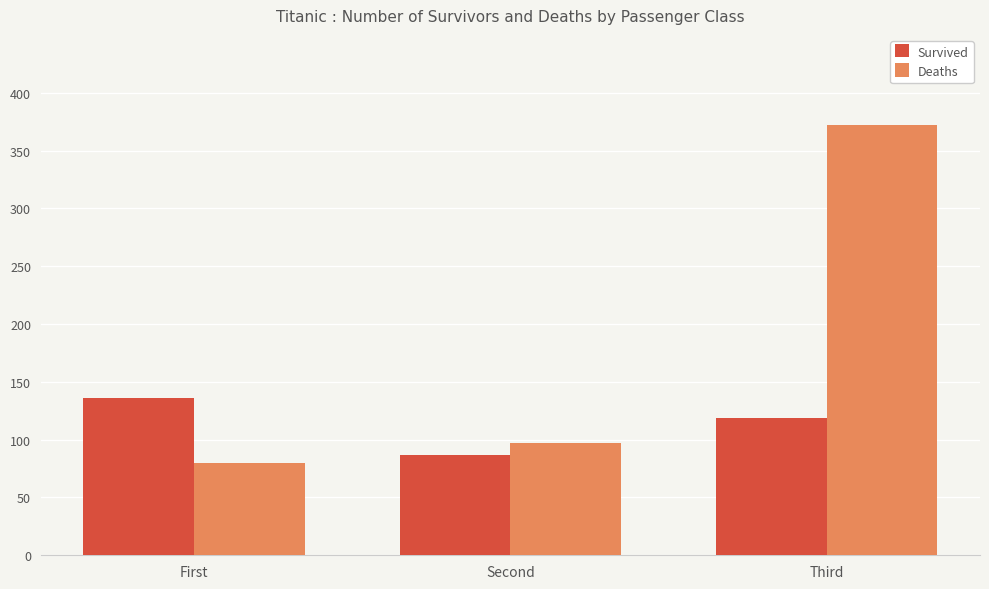

Which series has the largest total across all categories?

Deaths